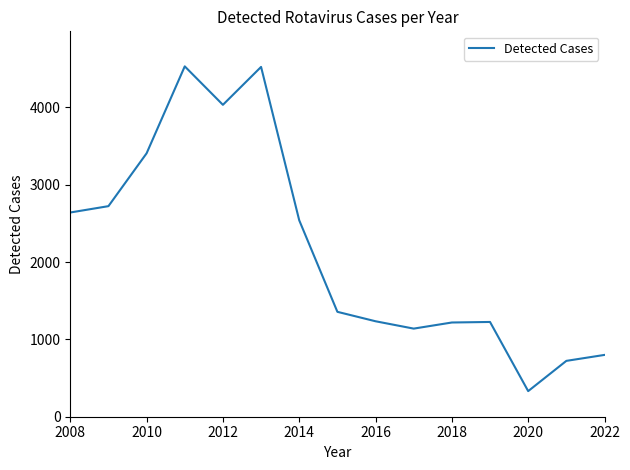

What is the smallest value displayed?

331